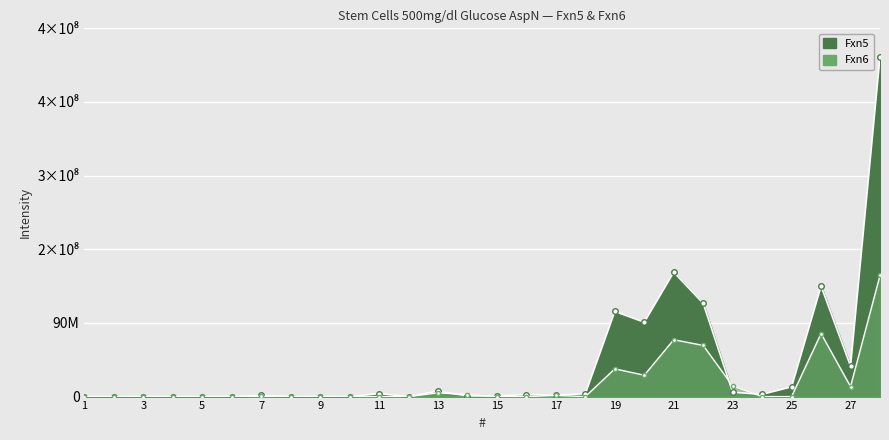

True or false: Fxn5 and Fxn6 cross at least once.

True